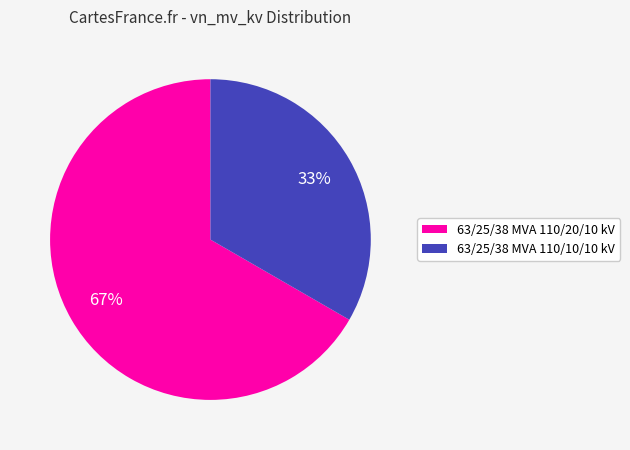

What is the majority slice?

63/25/38 MVA 110/20/10 kV